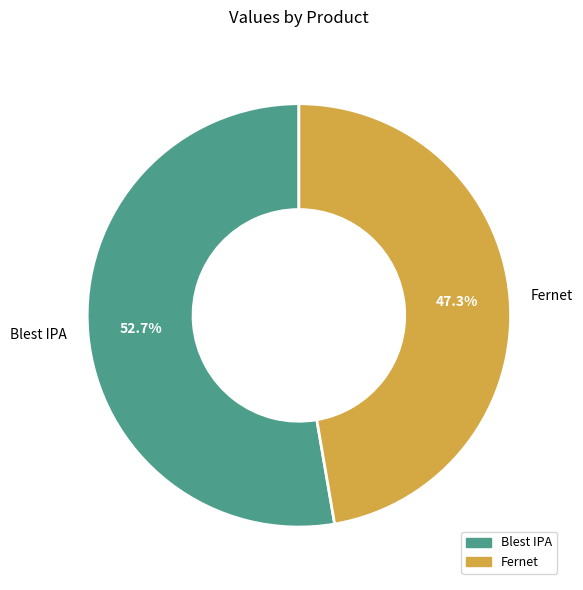

Does Fernet represent more than half of the total?

No